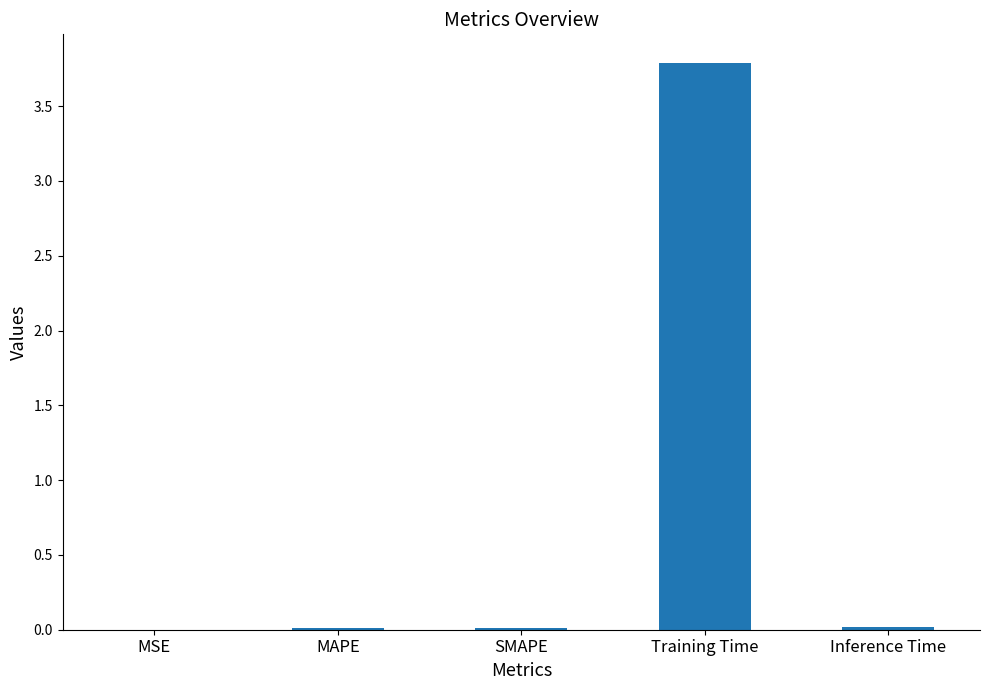

What is the sum of all values?

3.8